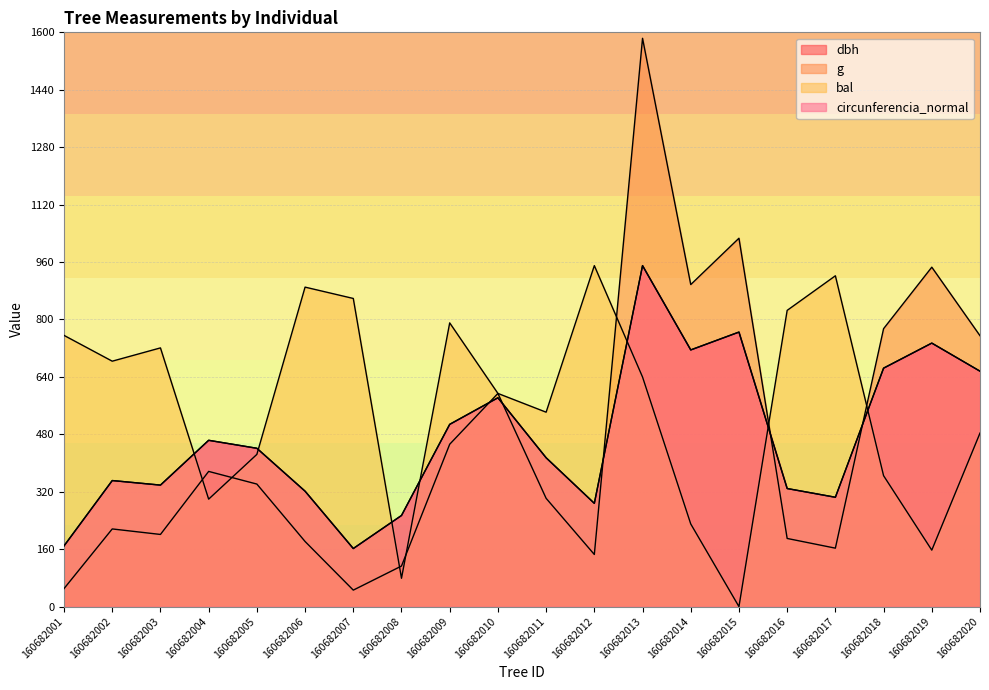

Does the chart display data point markers on the line(s)?

No